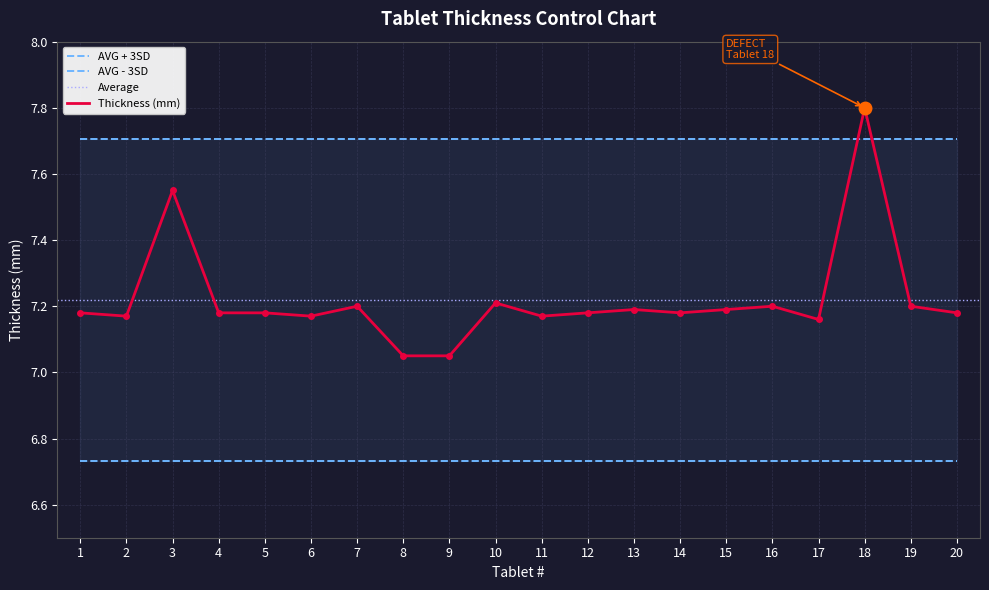

What is the difference between the maximum and second lowest values in the Thickness (mm) series?

0.8